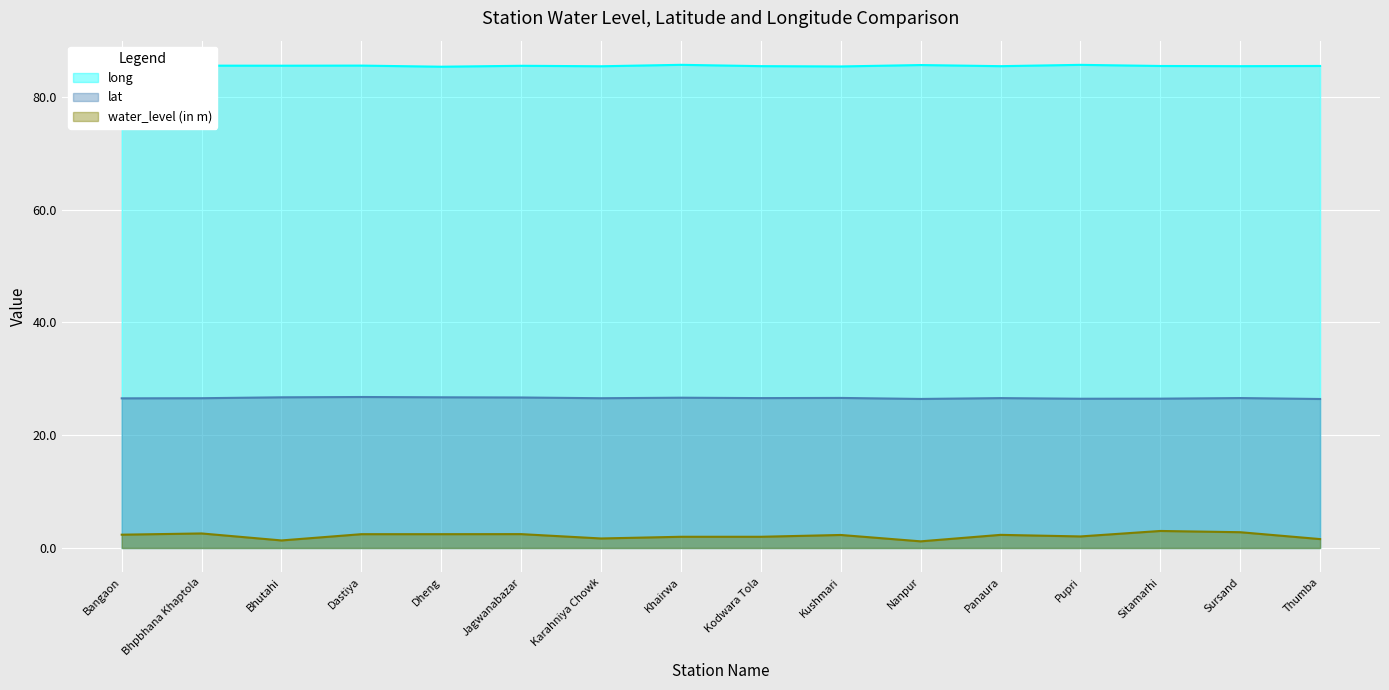

Which series has the largest range (max minus min)?

water_level (in m)